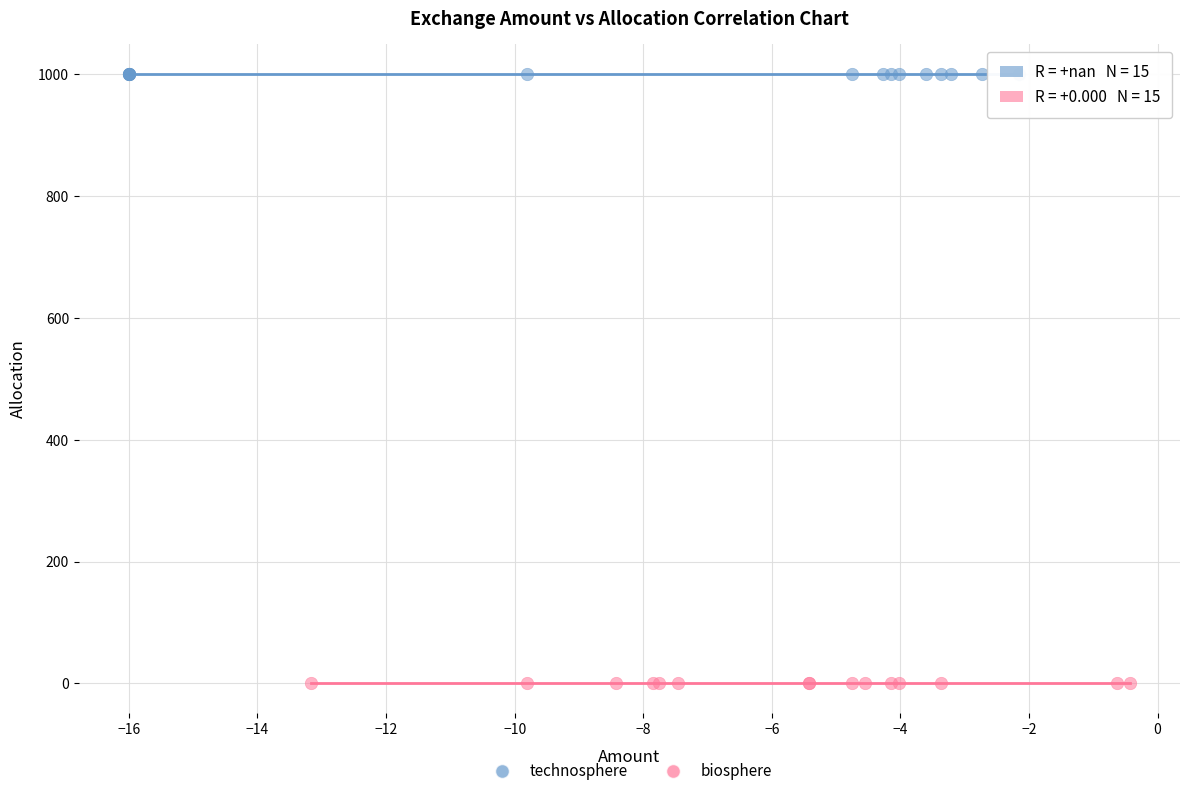

Which series contains the lowest Y value?

biosphere